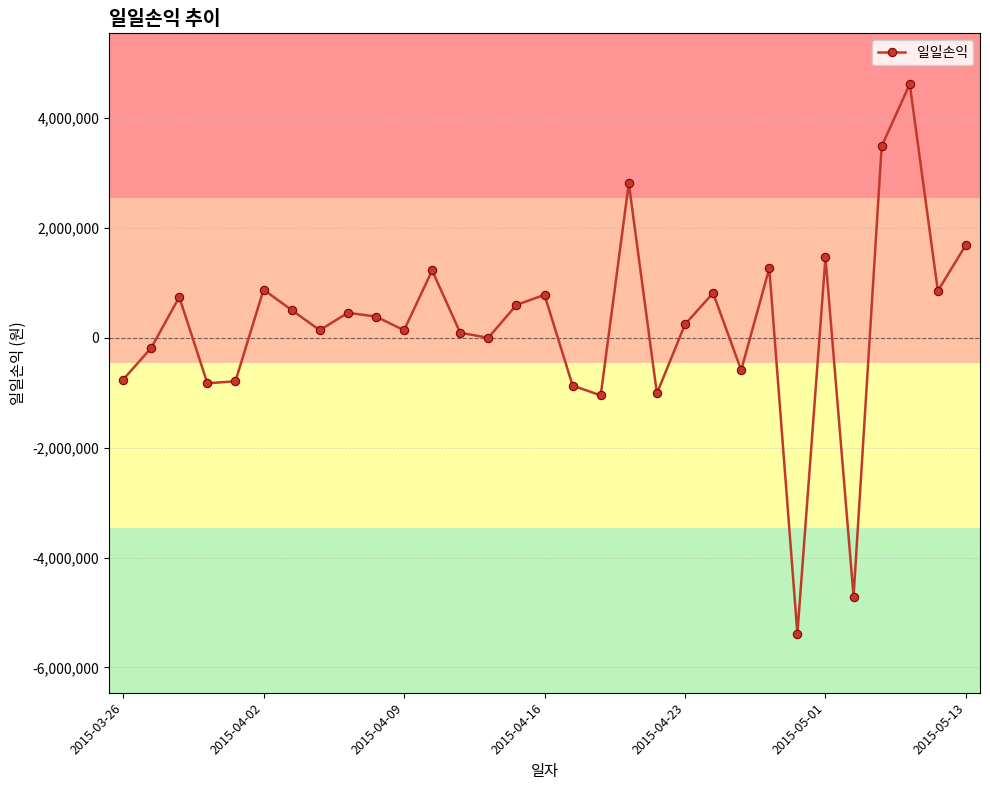

What is the value of the 5th point from the left?

-790992.0